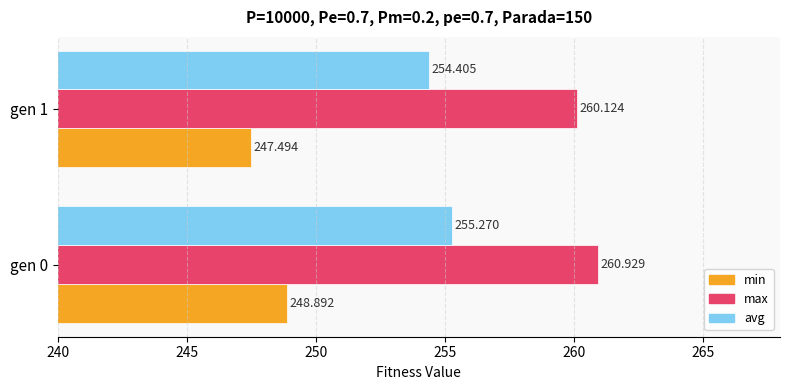

How many data points does each series have?

2